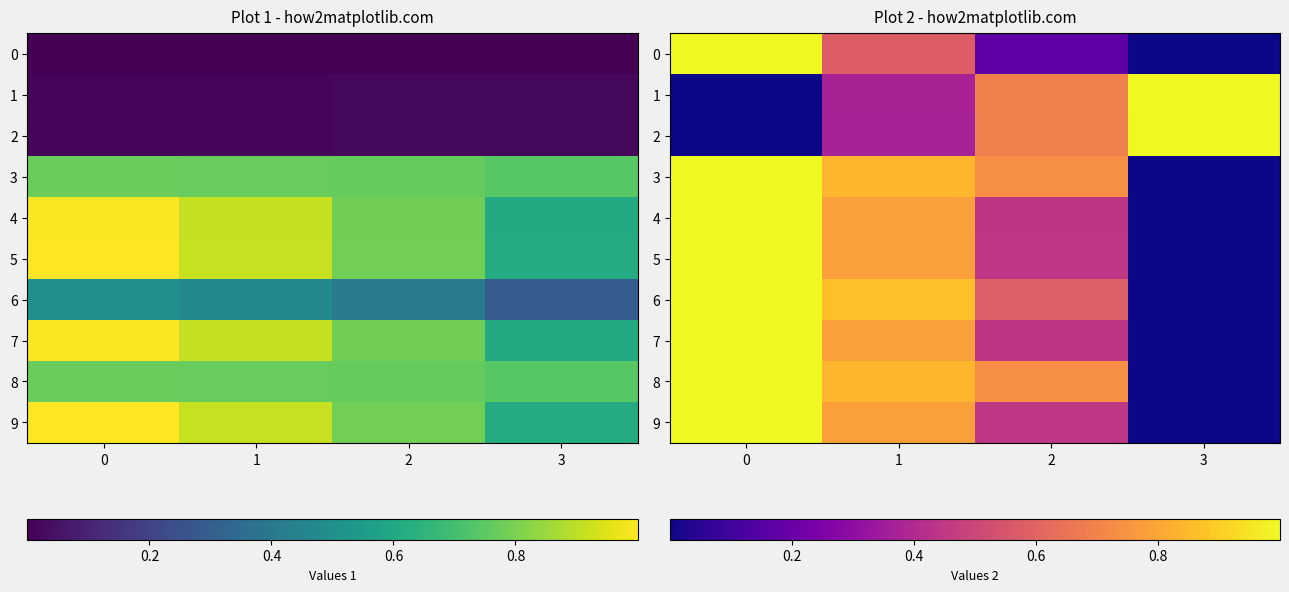

Which series changed the most between 1 and 3?

6